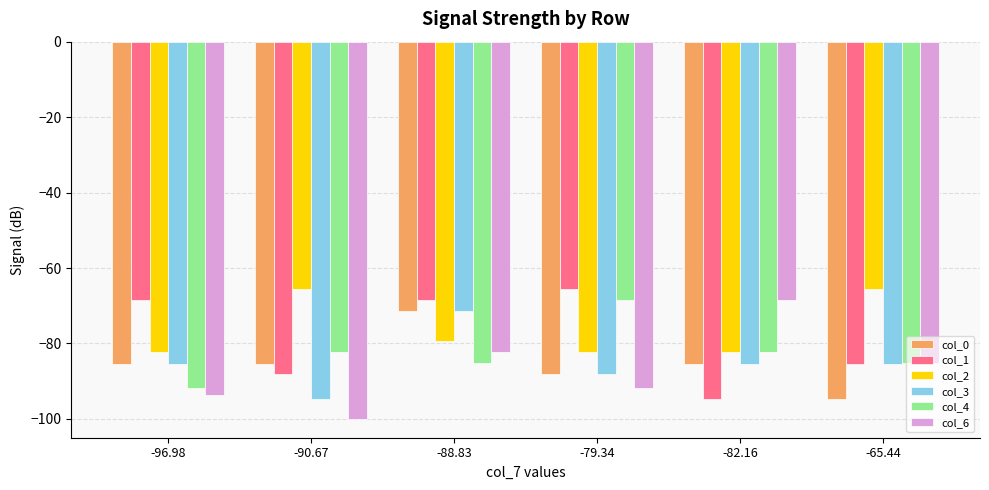

The col_6 series shows -91.8 at -79.34. True or false?

True